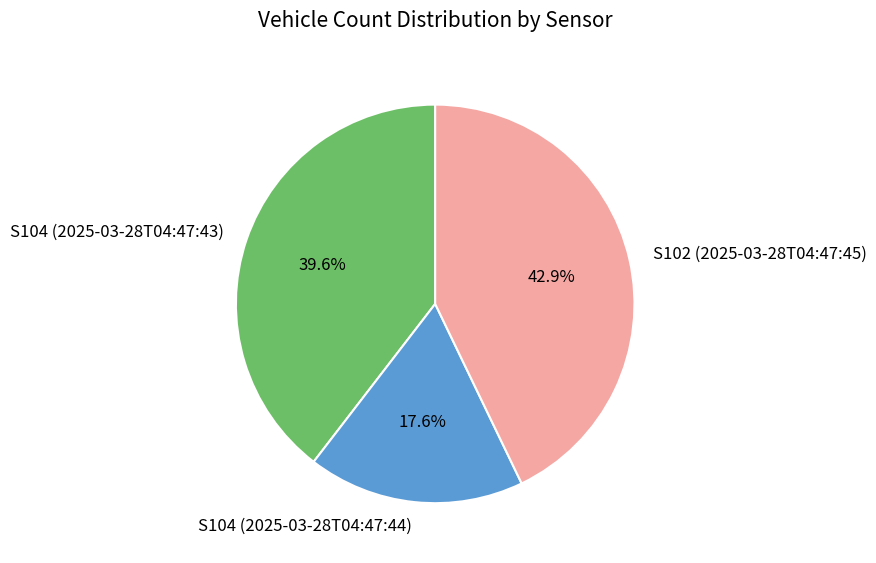

To the nearest percent, what portion does S102 (2025-03-28T04:47:45) represent?

43%